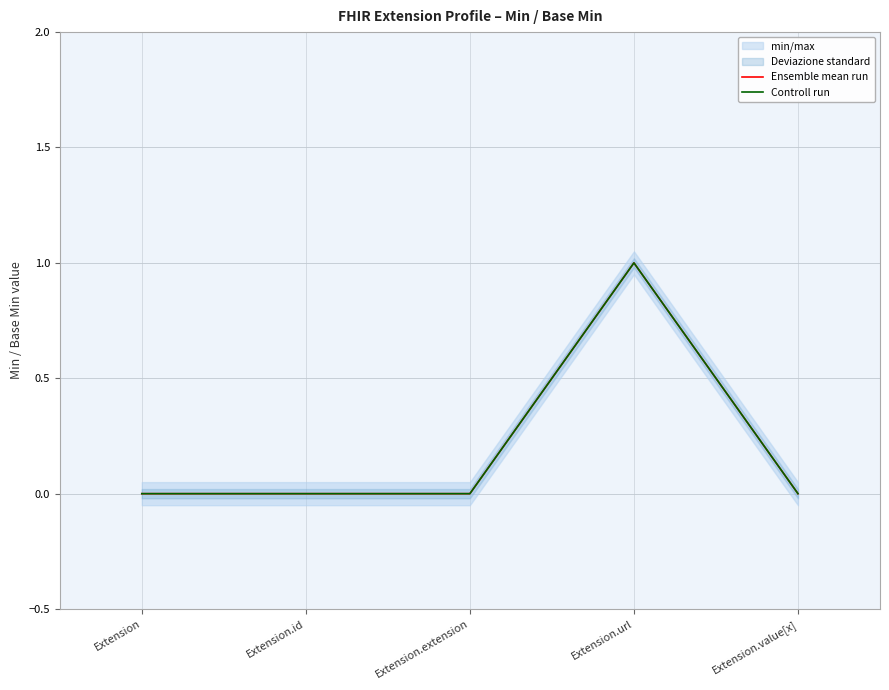

True or false: Ensemble mean run and Controll run intersect in this chart.

False